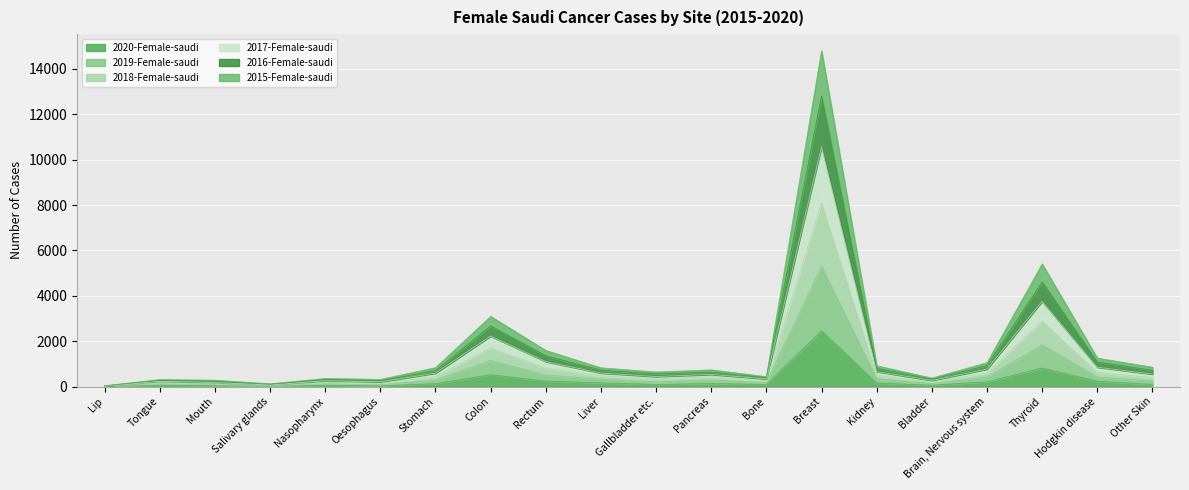

True or false: 2017-Female-saudi and 2015-Female-saudi intersect in this chart.

False